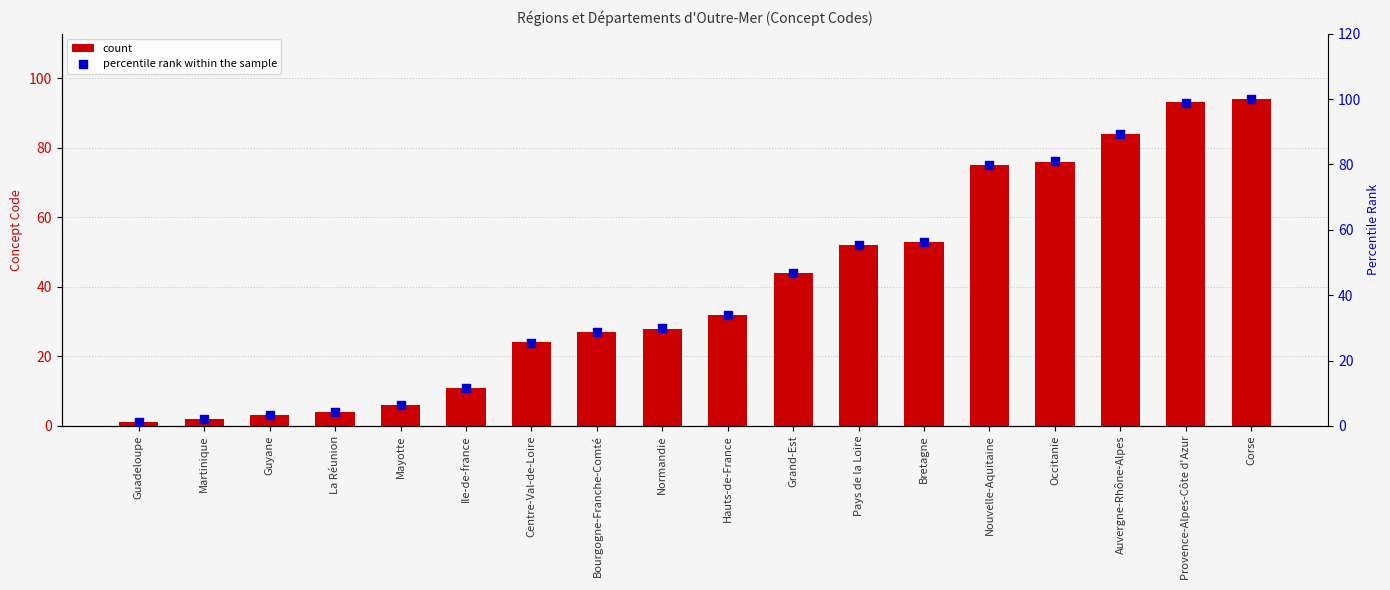

What are all the series names shown in the legend?

count, percentile rank within the sample